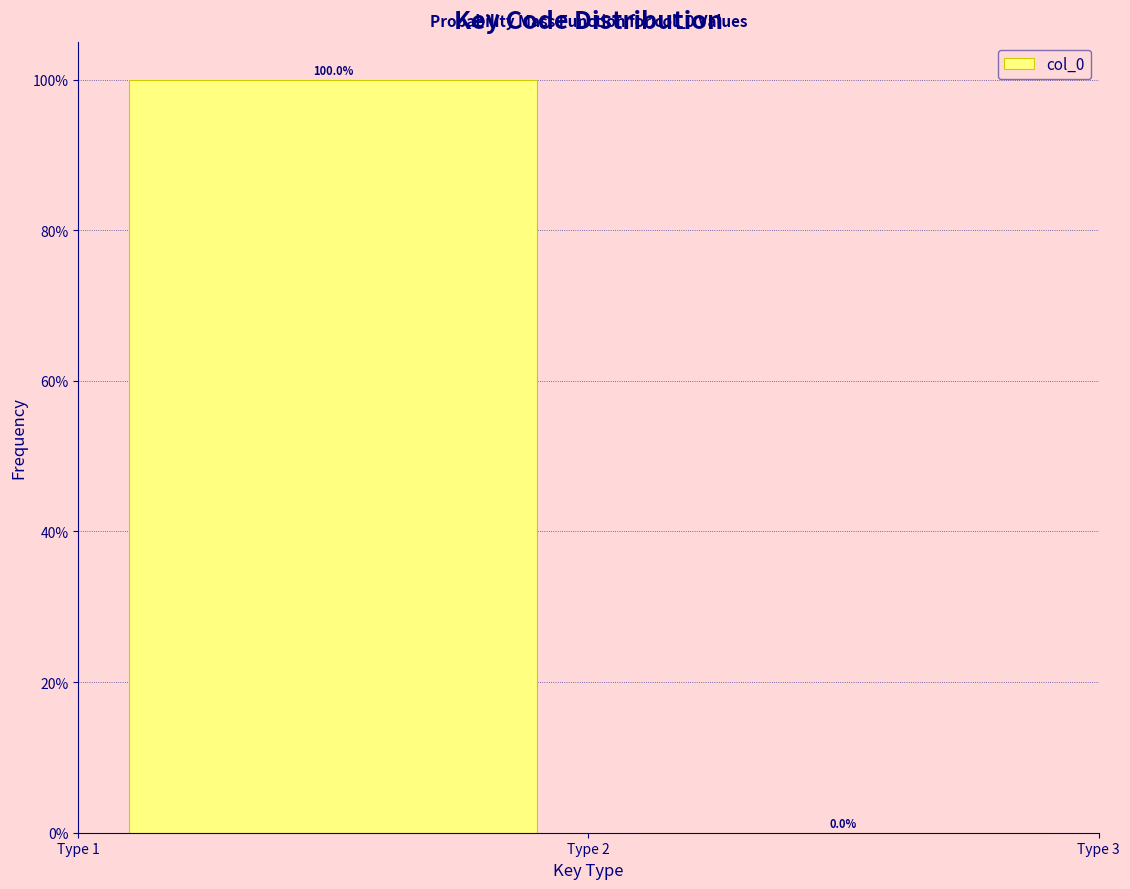

What is the height of the bar covering 1 to 2 on the x-axis?

100.0